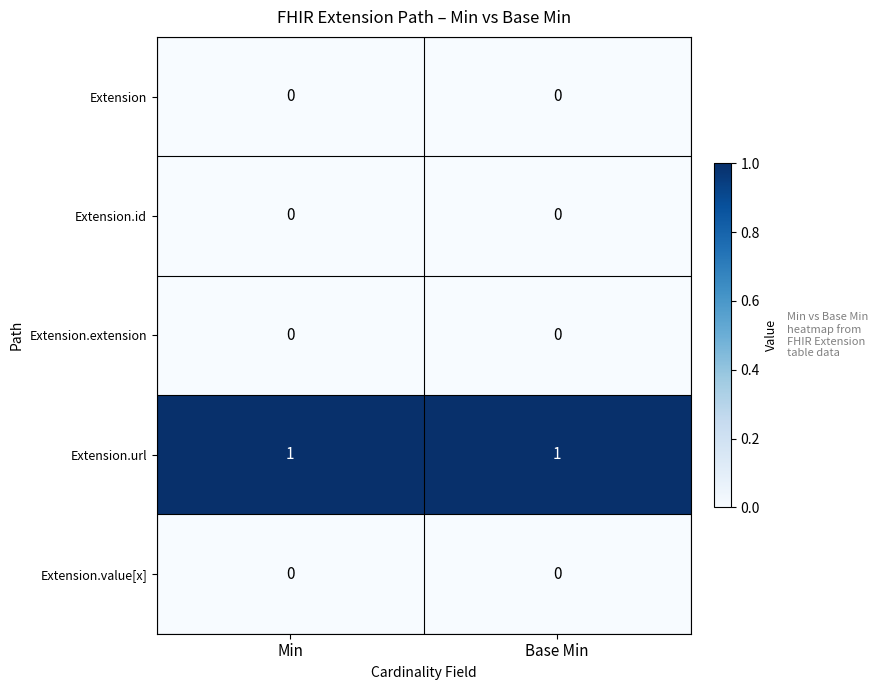

How many data points does each series have?

2